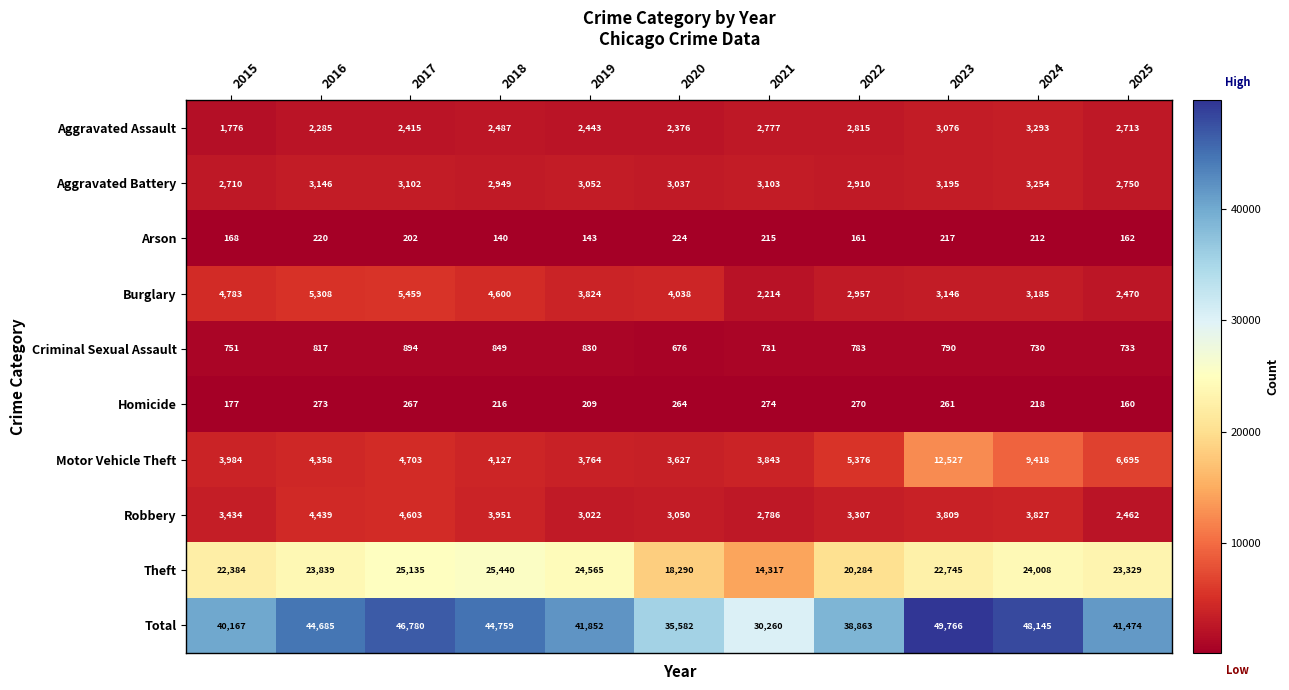

At 2019, list the series in order from smallest to largest.

Arson, Homicide, Criminal Sexual Assault, Aggravated Assault, Robbery, Aggravated Battery, Motor Vehicle Theft, Burglary, Theft, Total